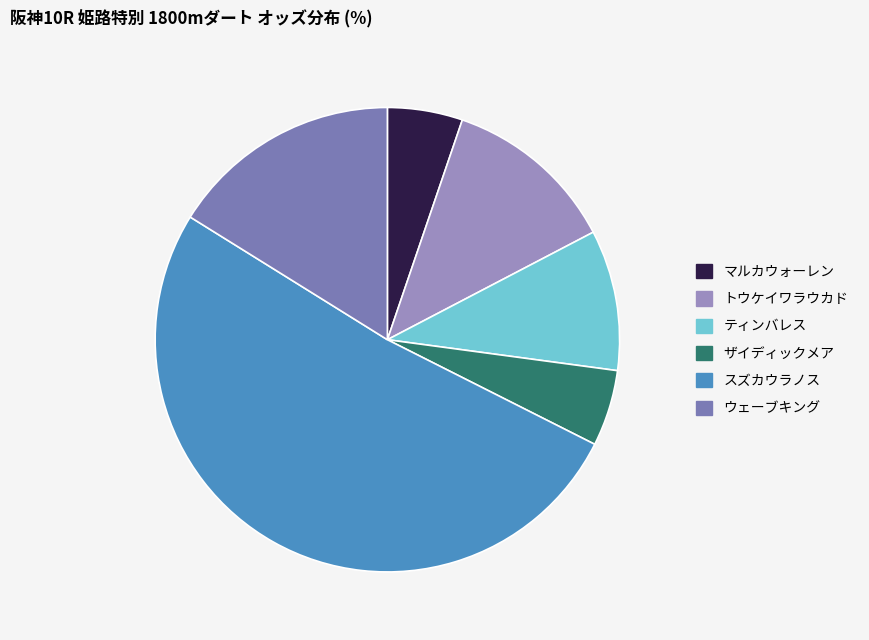

To the nearest percent, what is the difference between the largest and smallest slice percentages?

46%